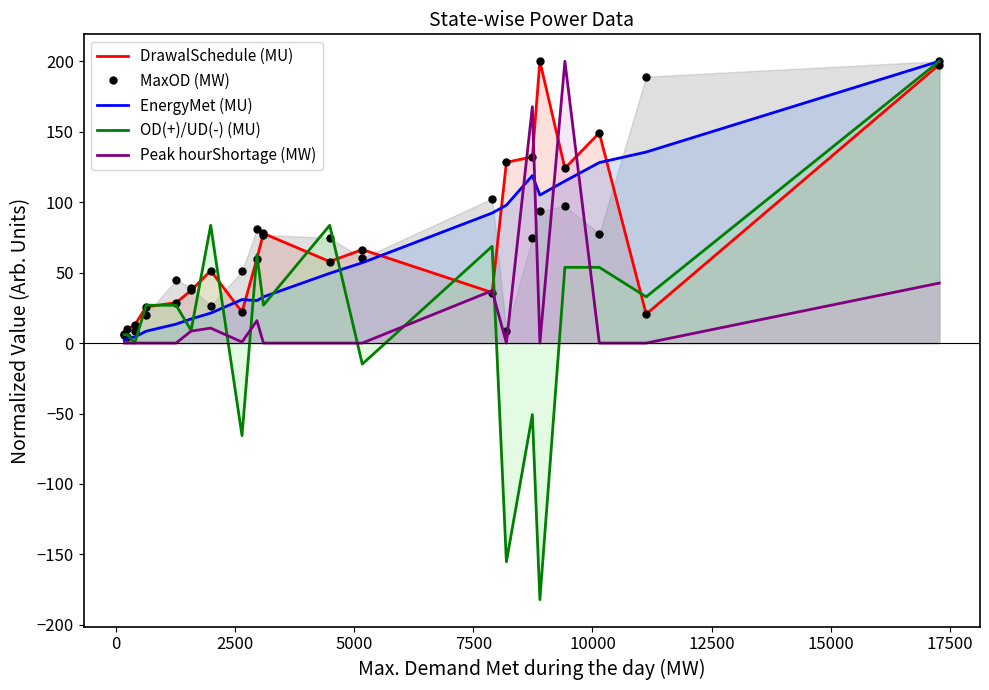

What is the greatest value displayed?

200.0